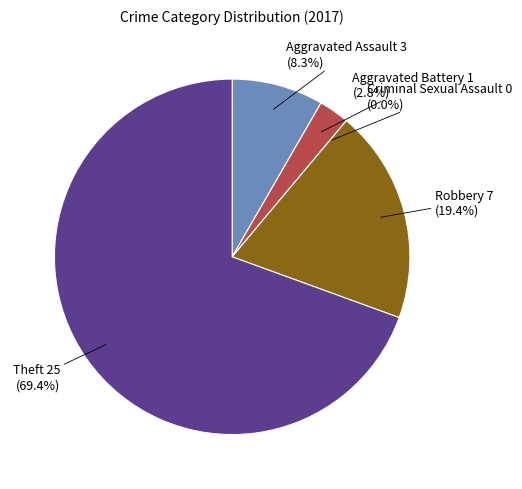

The Criminal Sexual Assault slice represents 0% of the pie. True or false?

True